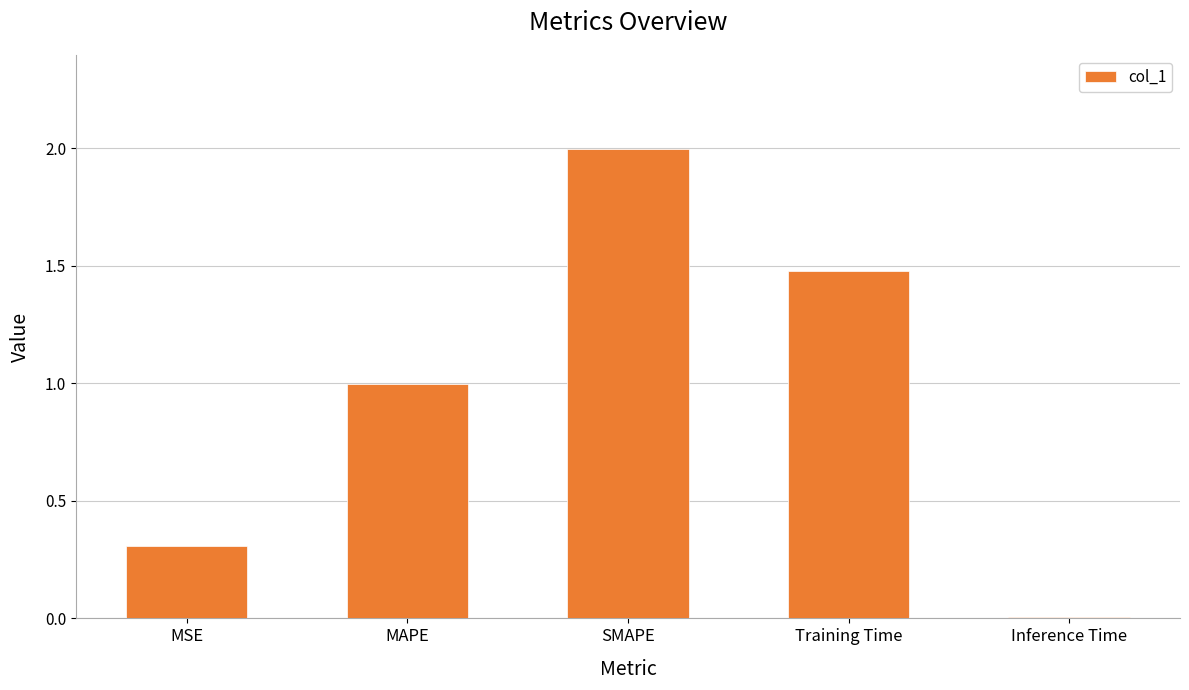

What is the change in value from MSE to Training Time?

+1.2